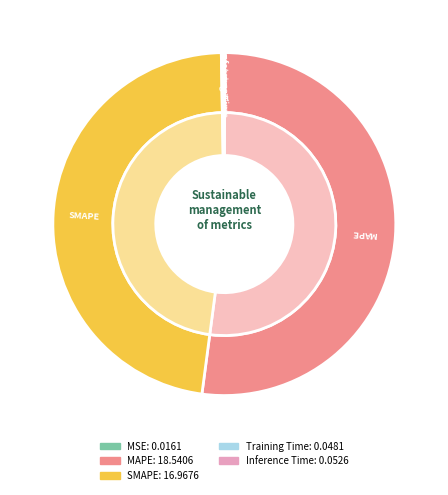

Rank the categories by value from lowest to highest.

MSE, Training Time, Inference Time, SMAPE, MAPE